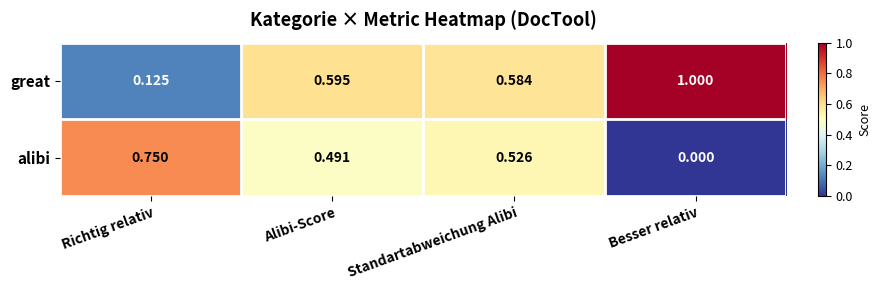

At which label is alibi closest to 0?

Besser relativ